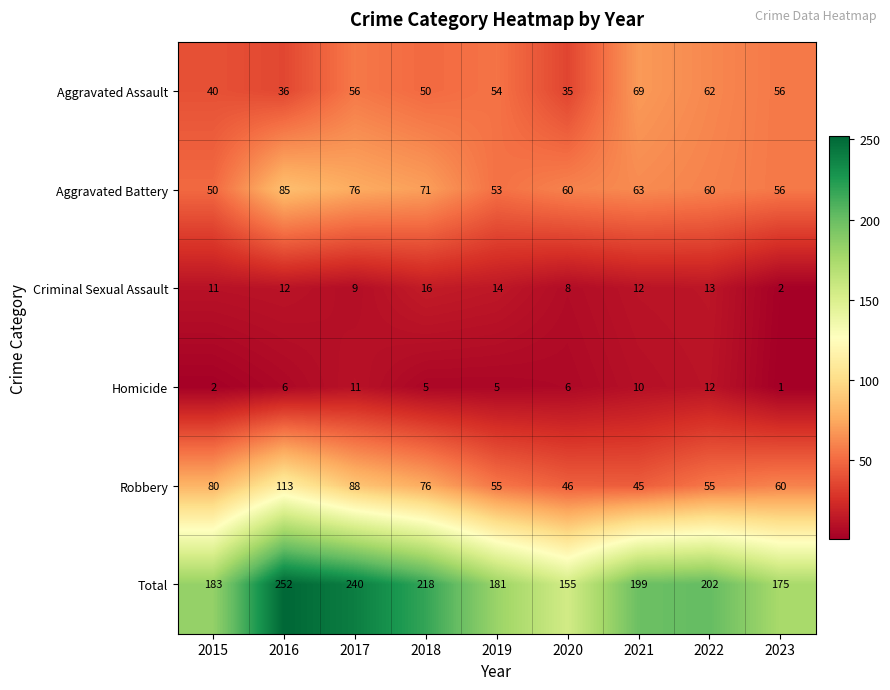

Rank the series by their maximum value, from lowest to highest.

Homicide, Criminal Sexual Assault, Aggravated Assault, Aggravated Battery, Robbery, Total